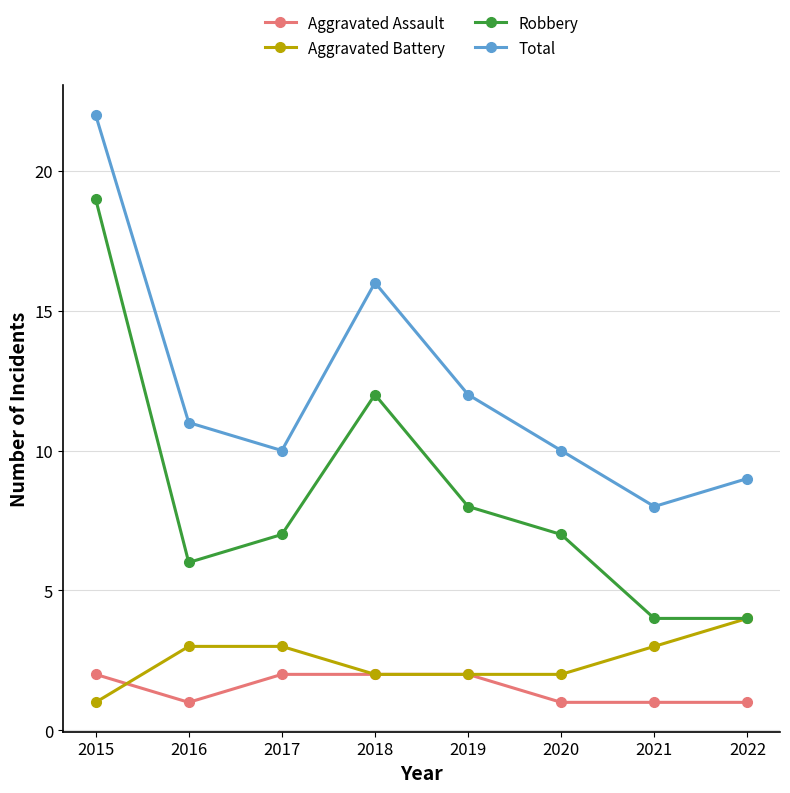

Where is the first local minimum for Aggravated Assault?

2016